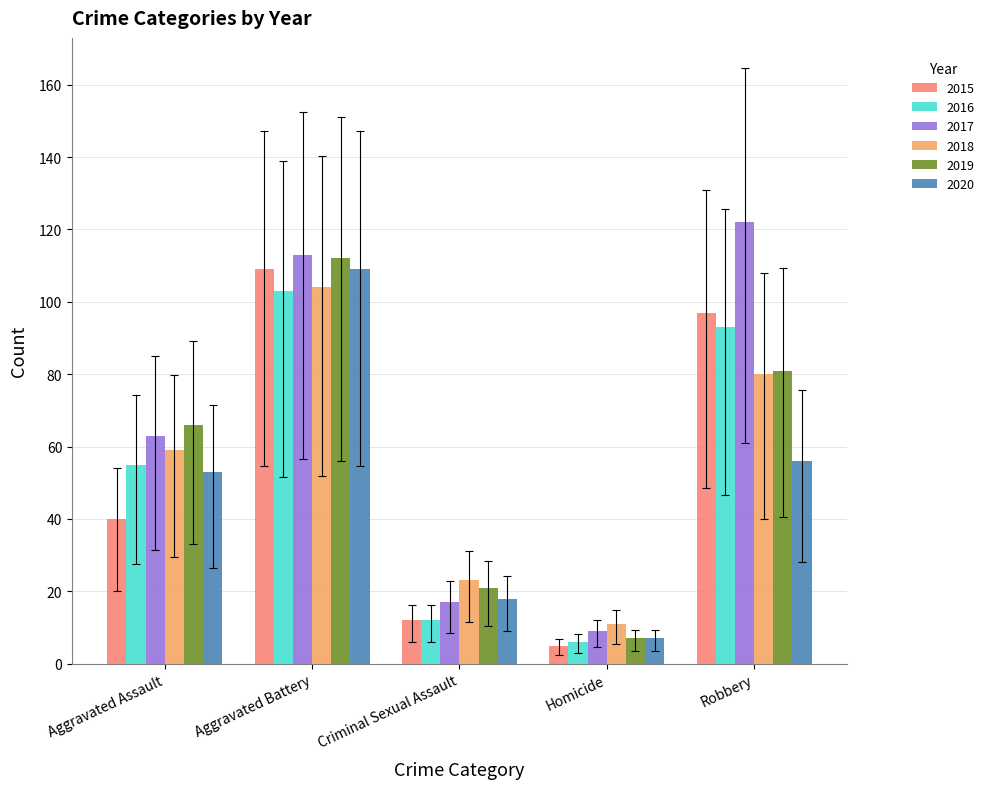

The 2016 series shows 6 at Homicide. True or false?

True